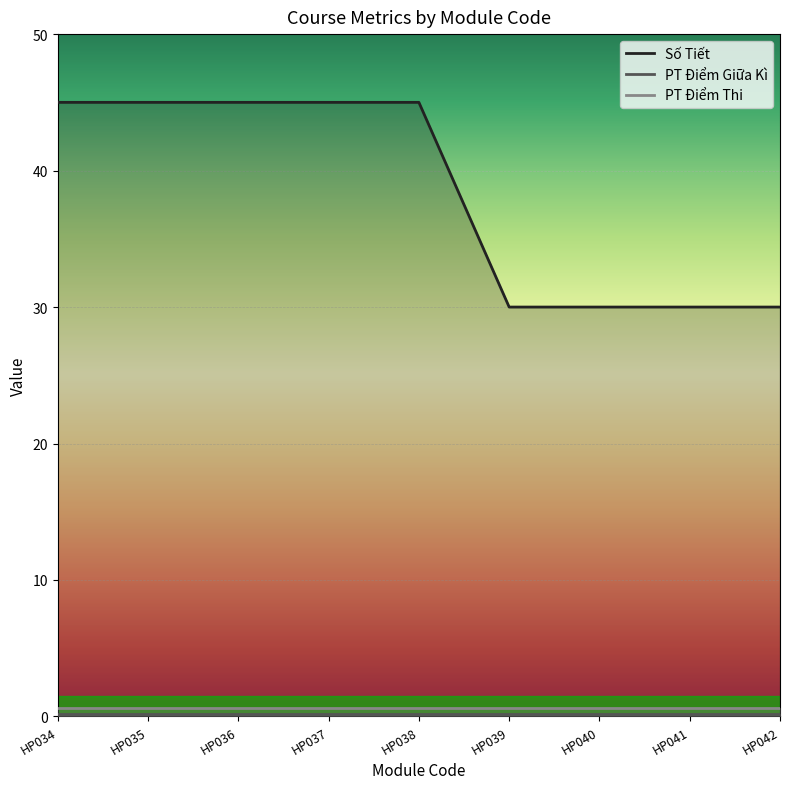

At which category does the chart reach its peak across all series?

HP034